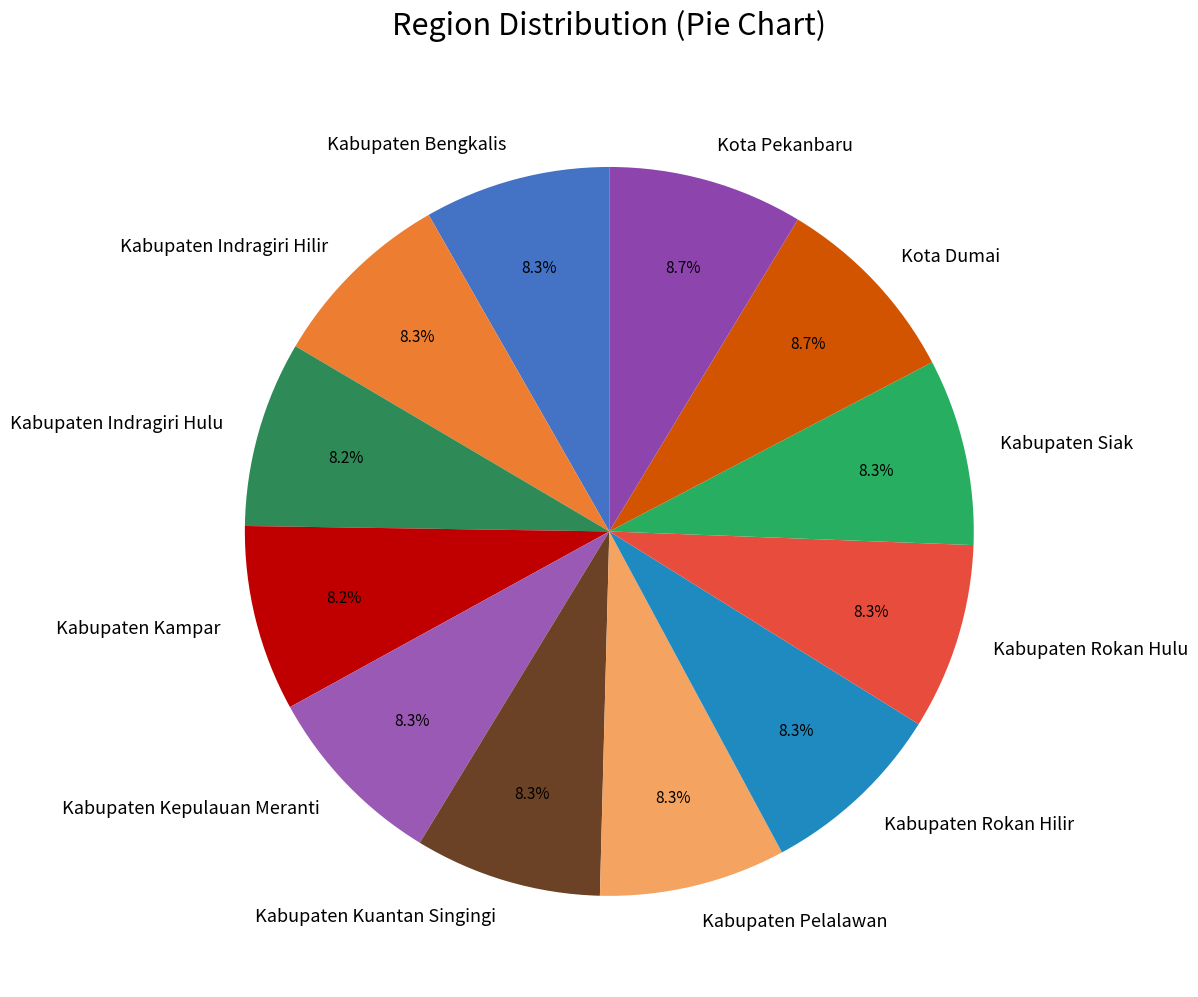

To the nearest percent, what portion does Kabupaten Siak represent?

8%